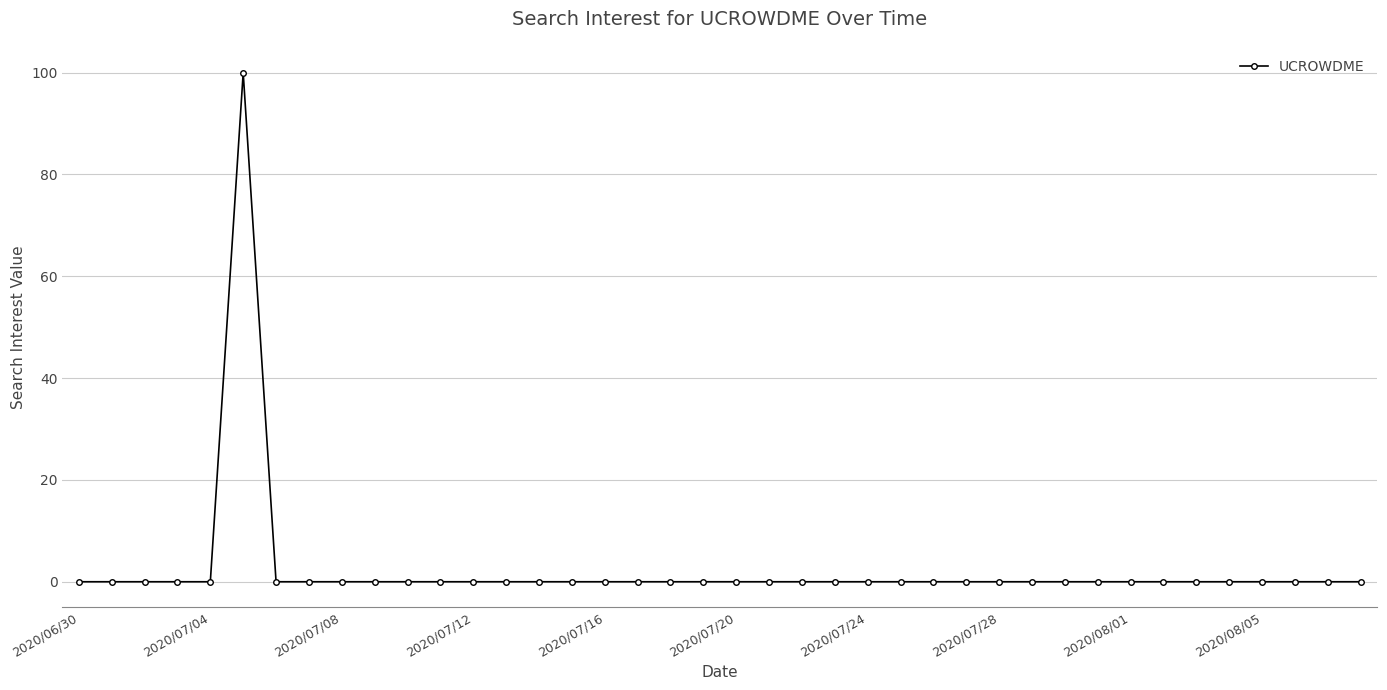

True or false: there are more than 0 points higher than both neighbors.

True